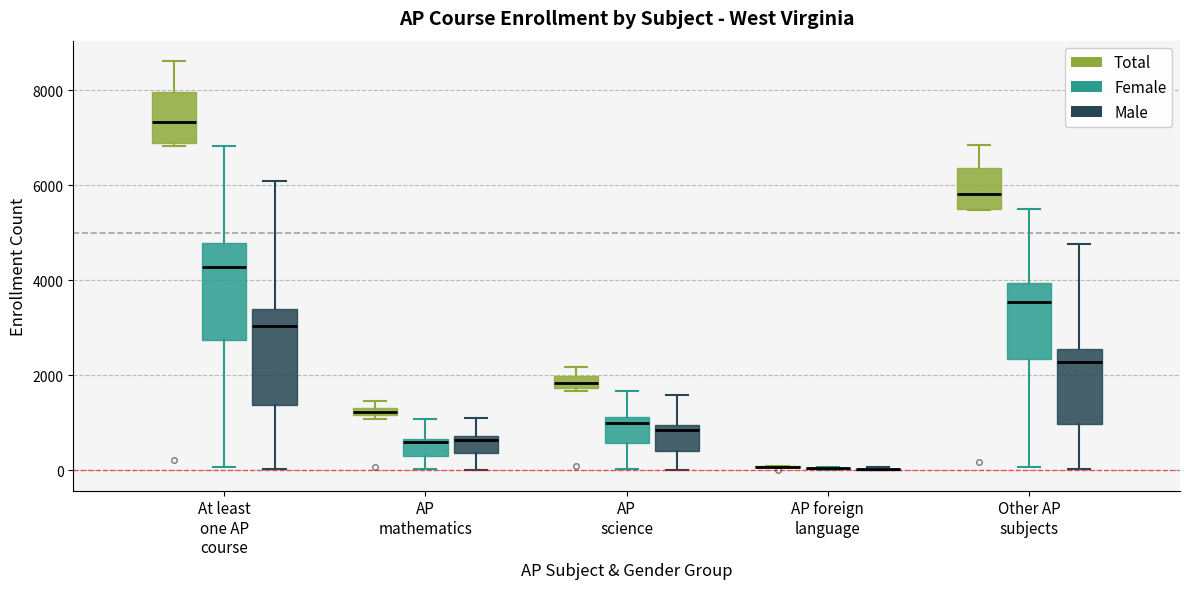

Where is the upper edge of the box for AP mathematics (Total) on the y-axis? The values are not printed on the chart, so give them approximately, as read against the axis.

1400